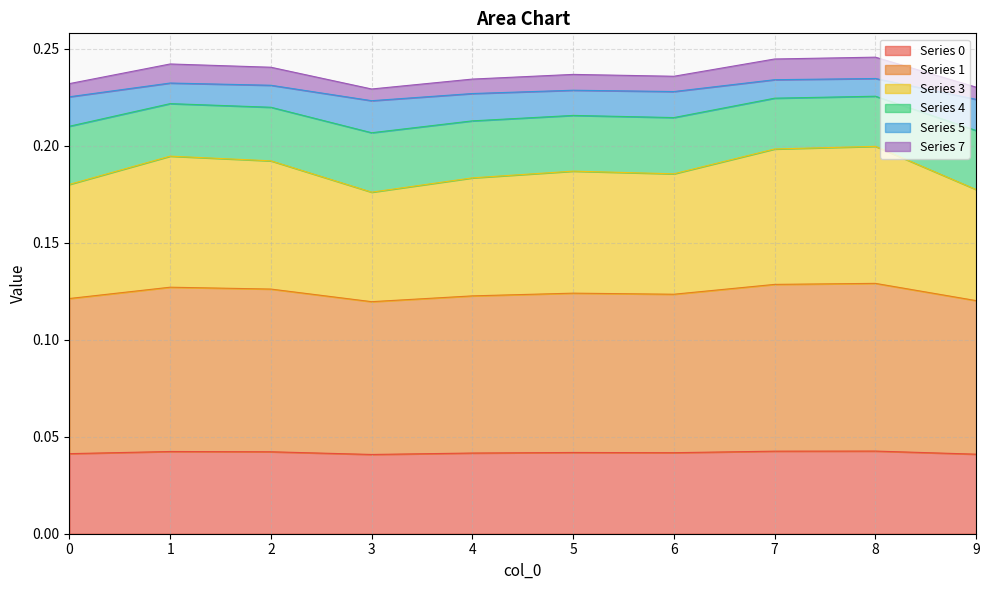

Is it true that Series 0 equals 0.1 at 6?

False